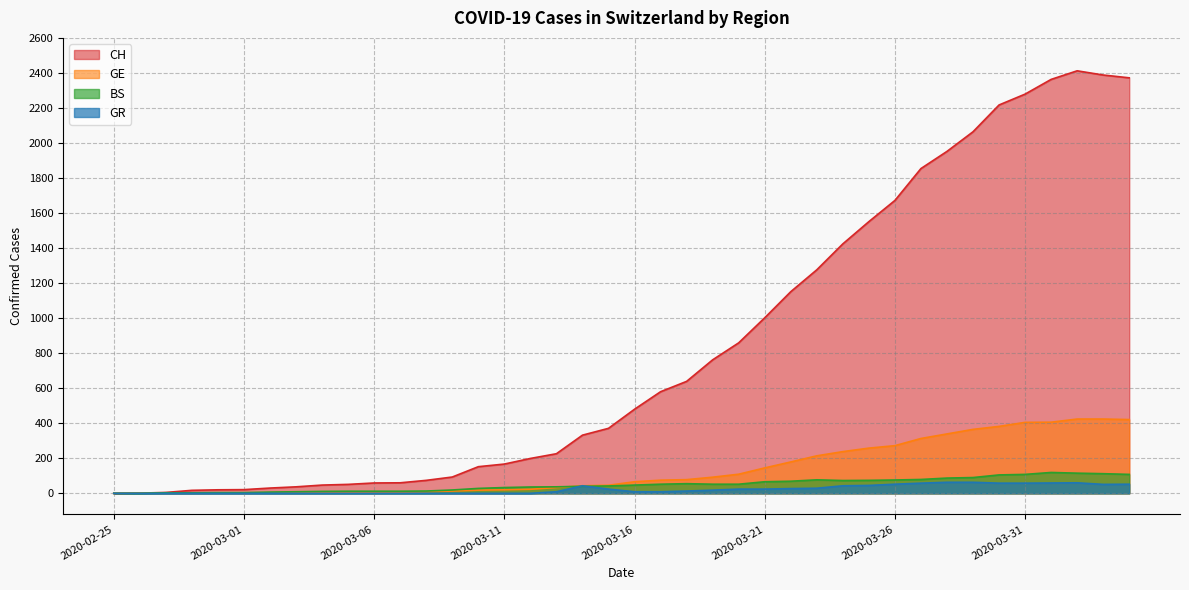

At how many categories does at least one series exceed 1398?

12